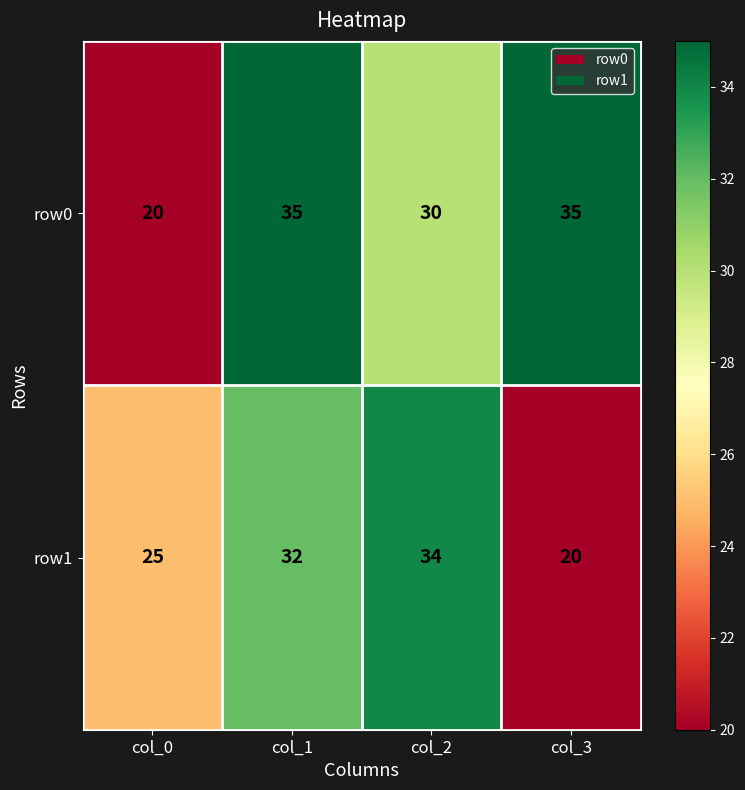

What is the lowest value of the row0 series?

20